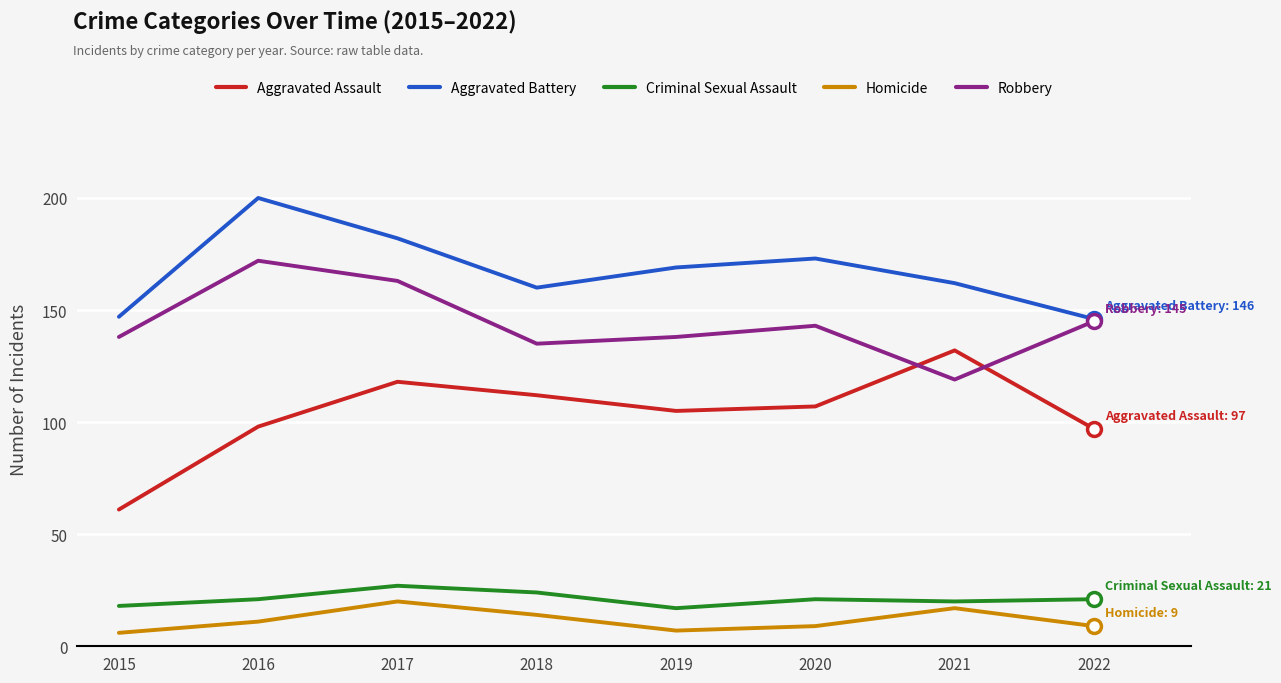

What is the sum of the Aggravated Assault values at 2016 and 2017?

216